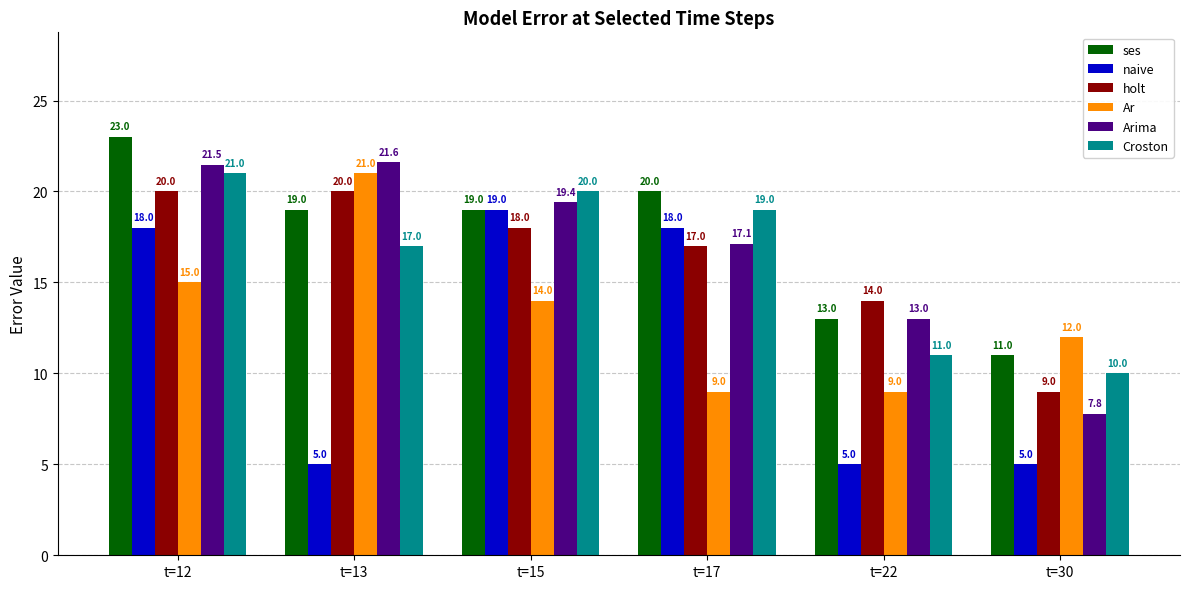

The holt series shows 14.0 at t=22. True or false?

True